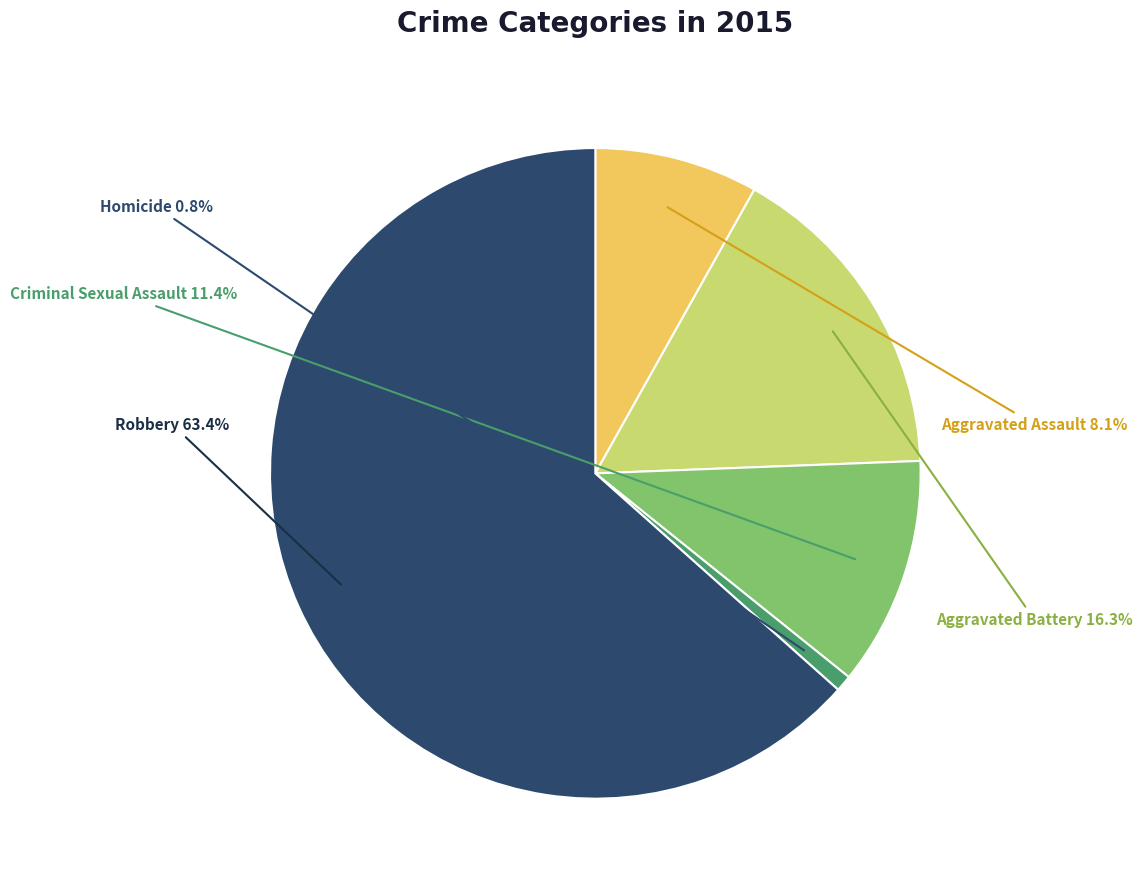

To the nearest percent, what is the combined percentage of Aggravated Battery and Aggravated Assault?

24%